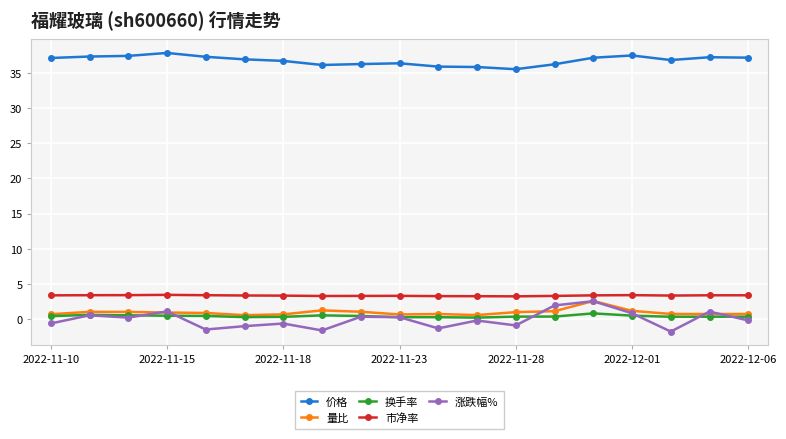

What is the sum of all 价格 values?

698.2